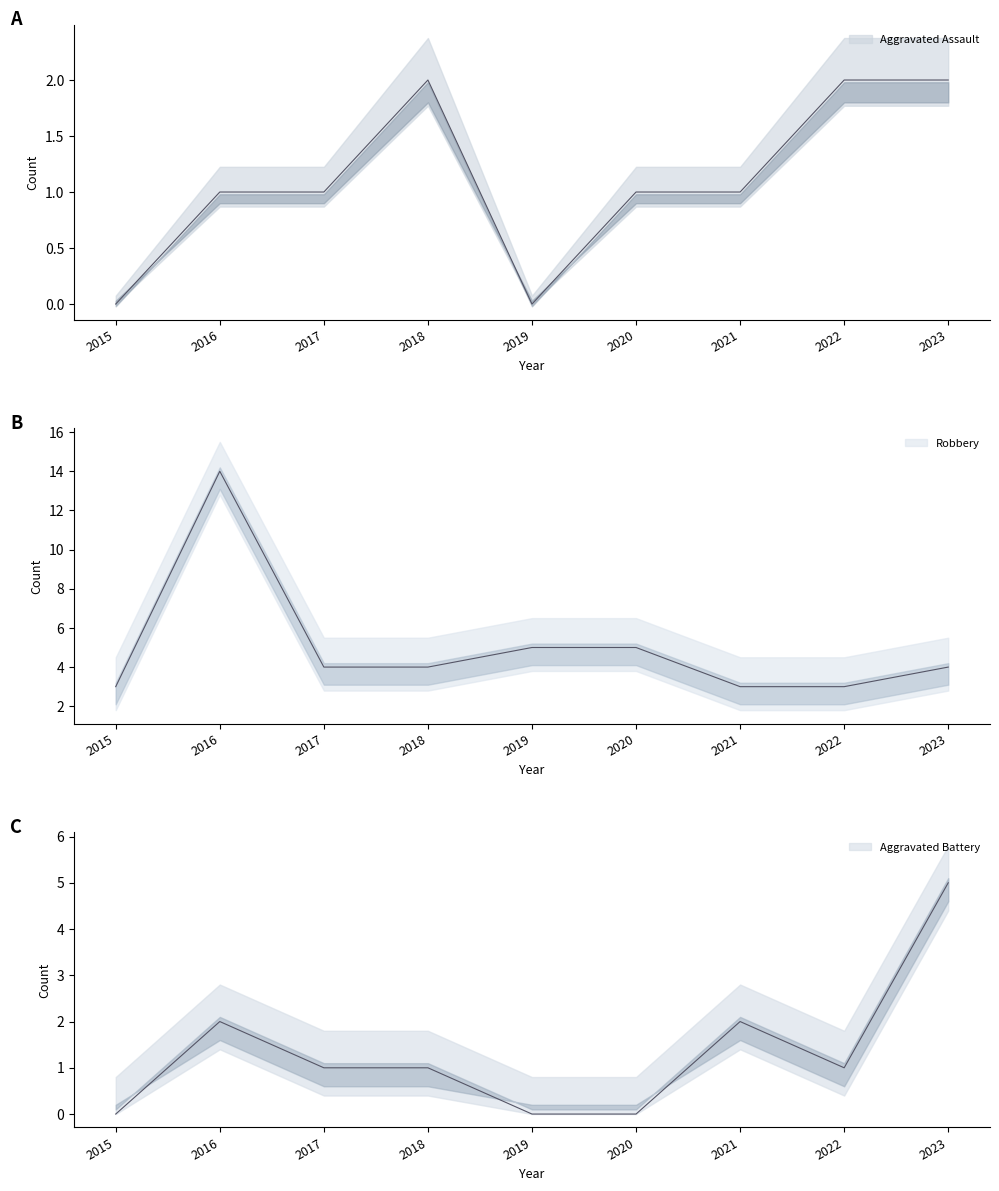

What is the difference between the highest and lowest values at 2020?

5